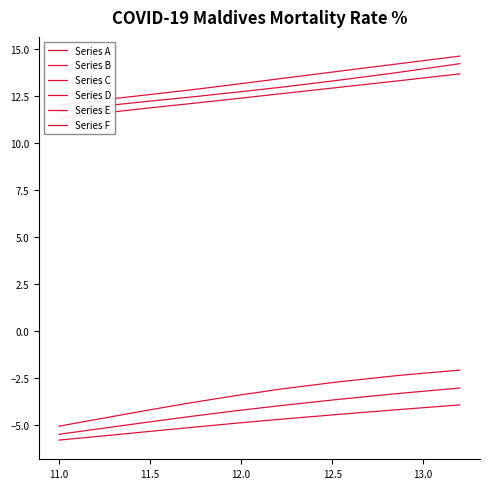

What is the value of the Series F point at the 8th from the left?

13.8